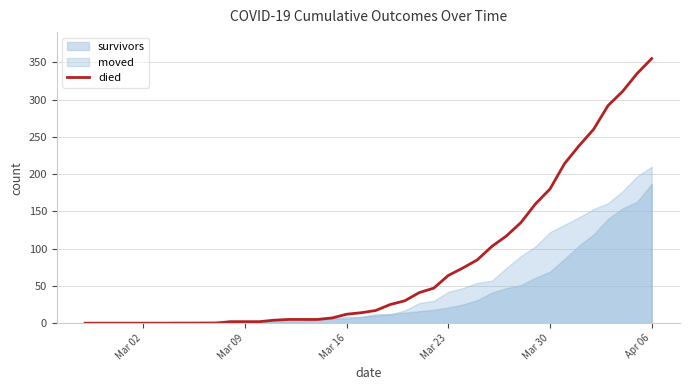

The value of died at Mar 23 is 64. True or false?

True